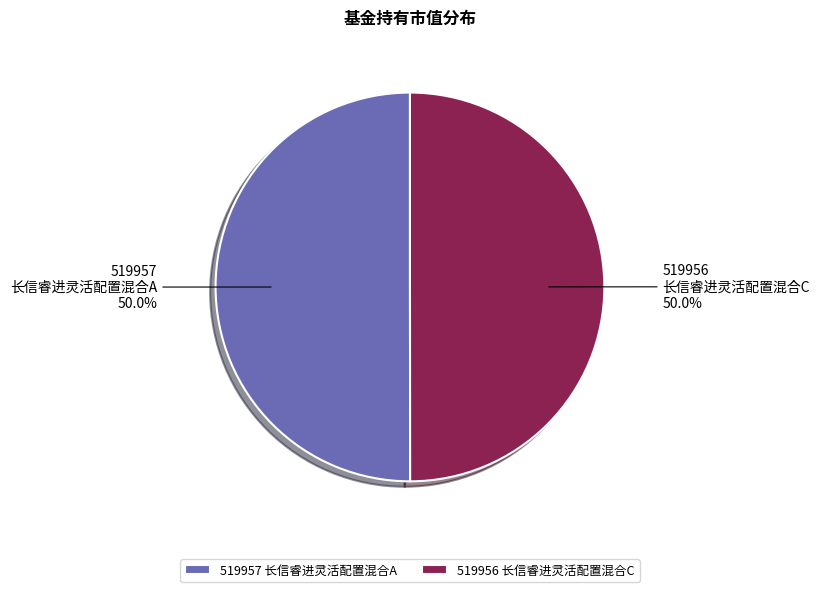

Do 519956 长信睿进灵活配置混合C and 519957 长信睿进灵活配置混合A together represent more than half of the pie?

Yes